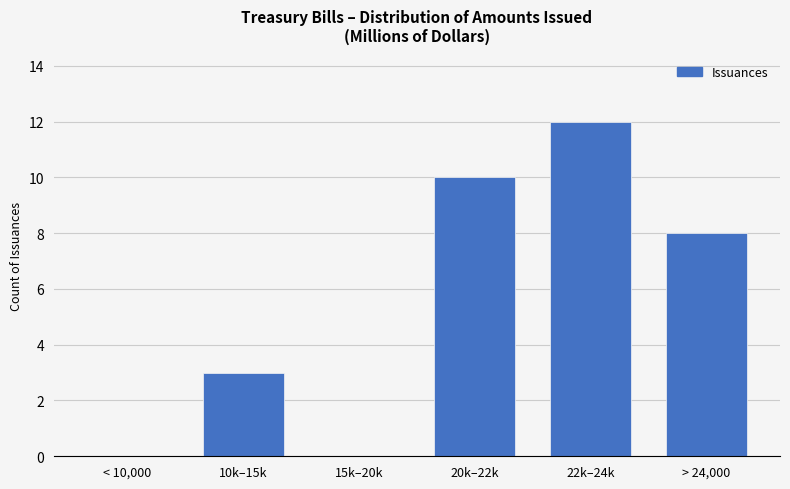

The chart shows a value of 18 at 20k–22k. True or false?

False